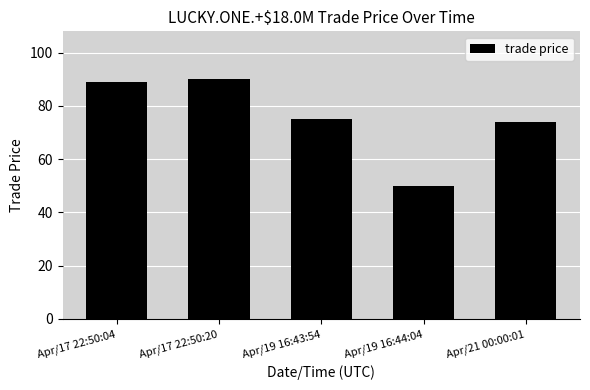

The value at Apr/19 16:44:04 is 50. True or false?

True